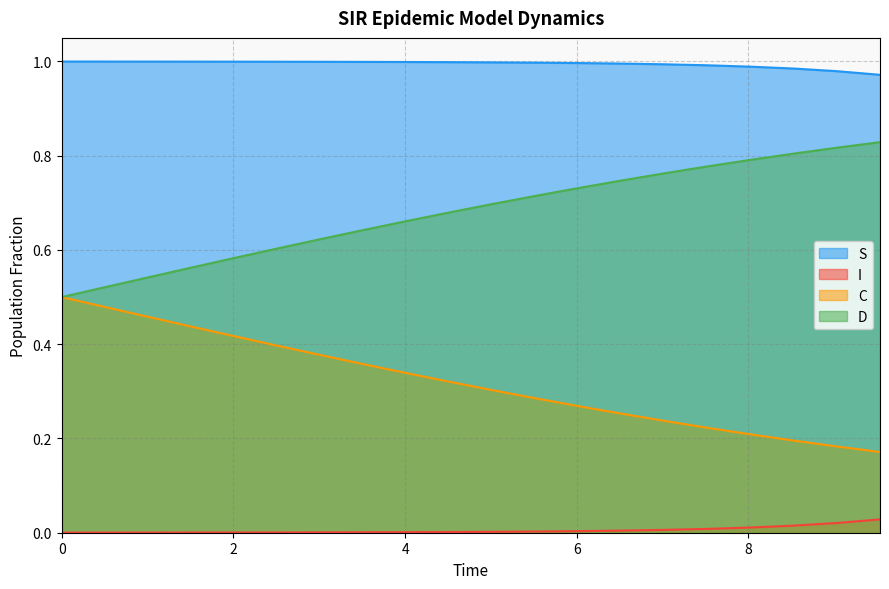

True or false: I and D intersect in this chart.

False